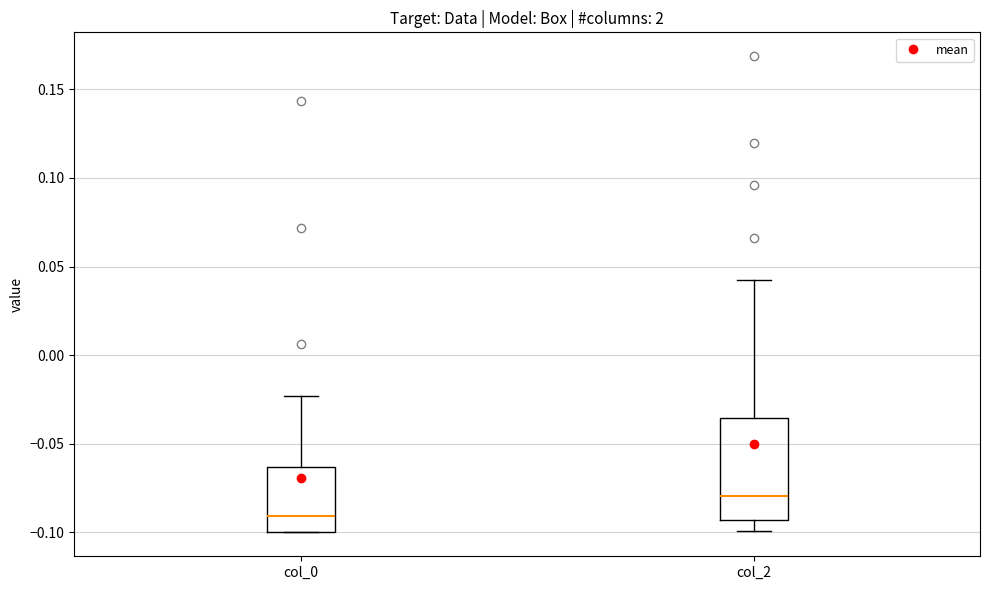

Which box's median line is the highest?

col_2